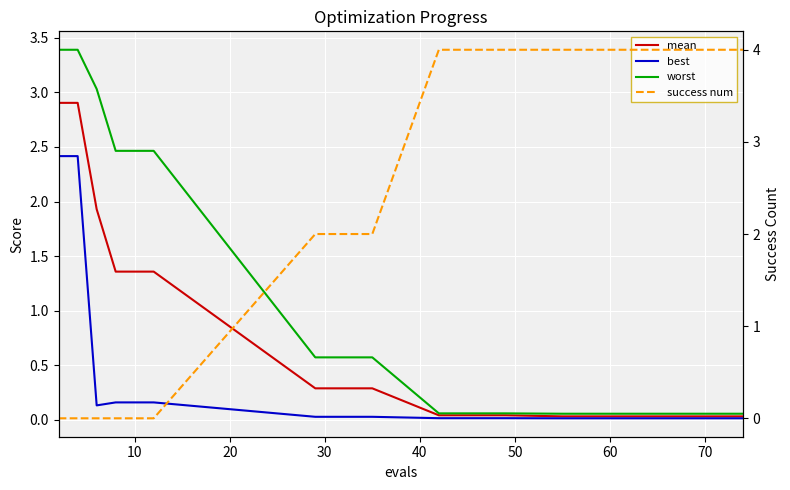

True or false: worst and mean cross at least once.

False